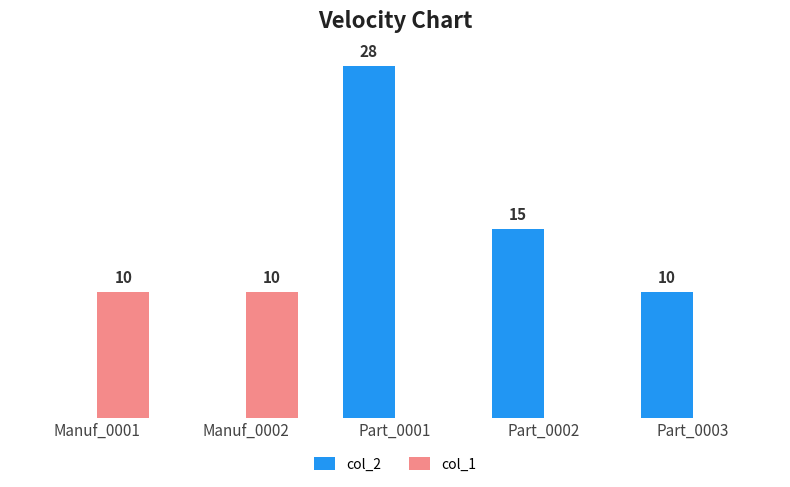

Which series changed the most between Part_0001 and Part_0003?

col_2